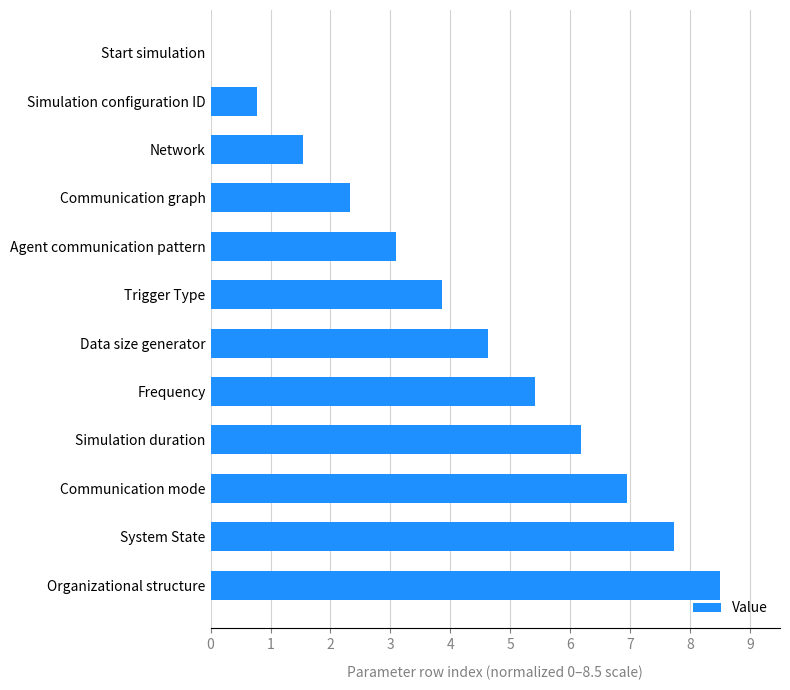

True or false: the data shows 2.6 at Data size generator.

False